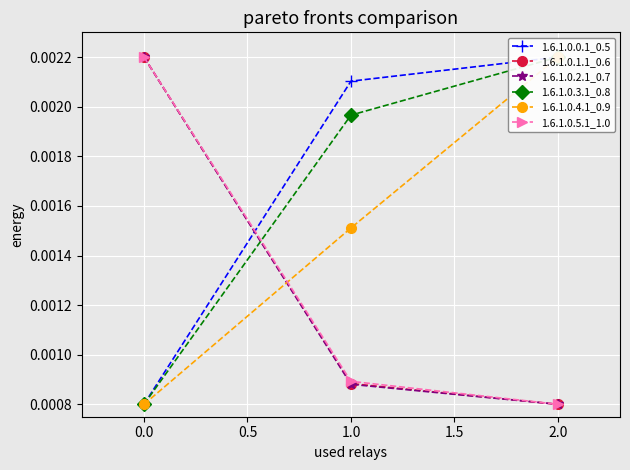

Which category has the lowest value in the 1.6.1.0.1.1_0.6 series?

2.0